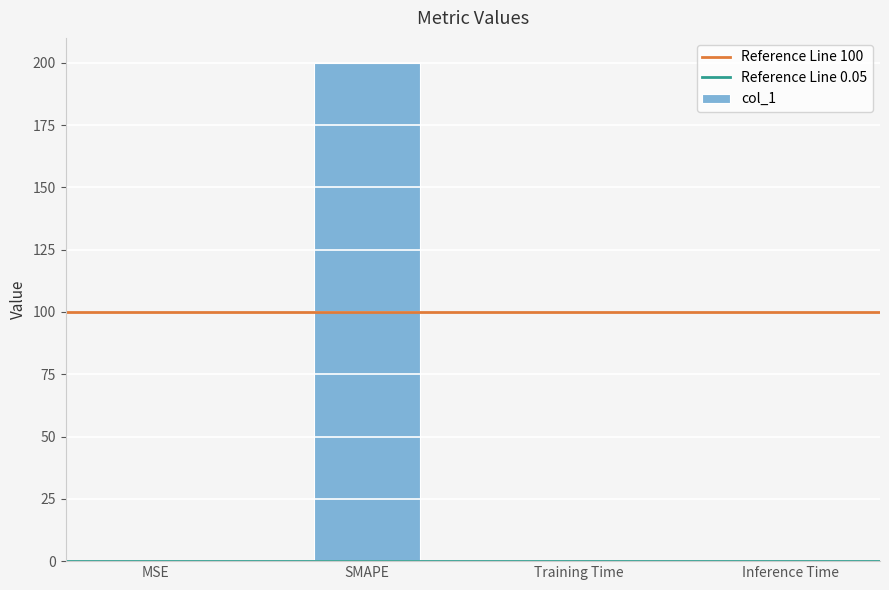

Is it true that the value at SMAPE is 200.0?

True